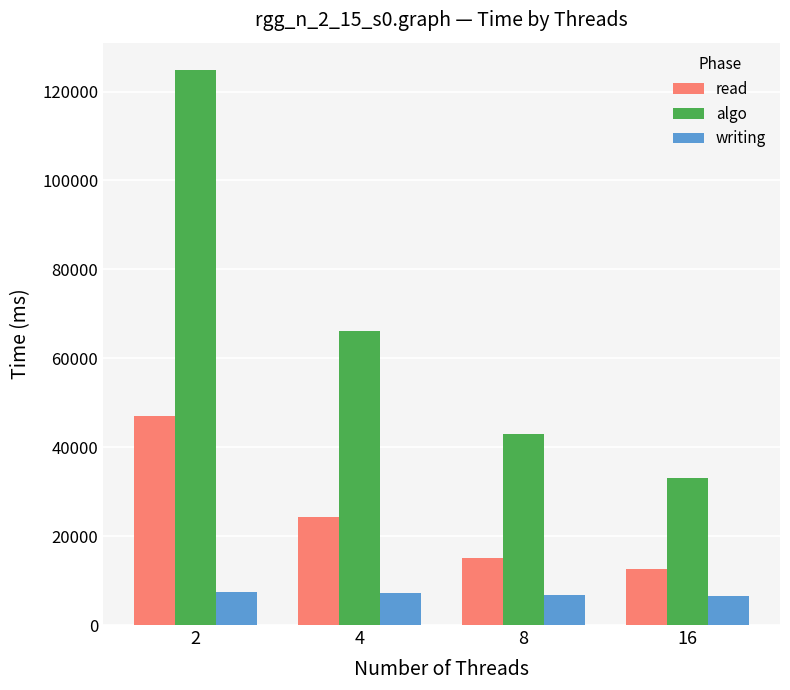

Rank the series by their average value, from lowest to highest.

writing, read, algo